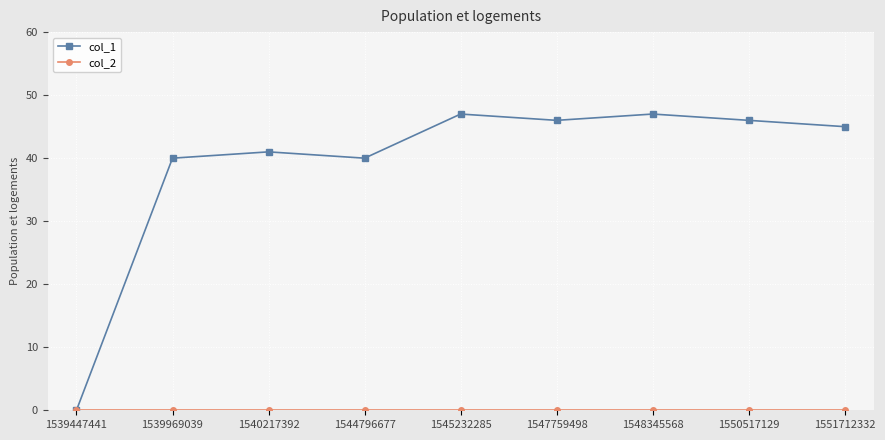

What is the maximum value shown in the chart?

47